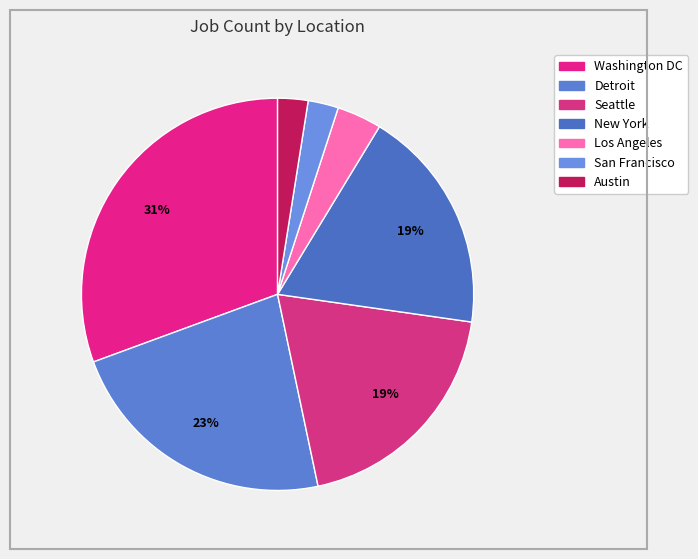

Combined, do New York and Seattle account for over 50%?

No